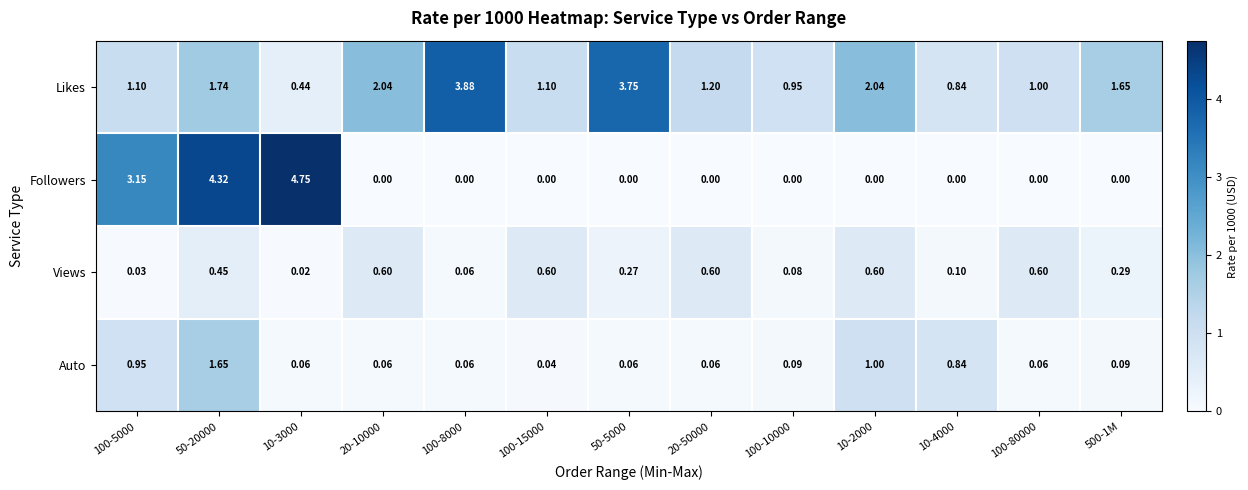

Rank the series at 100-15000 from lowest to highest value.

Followers, Auto, Views, Likes